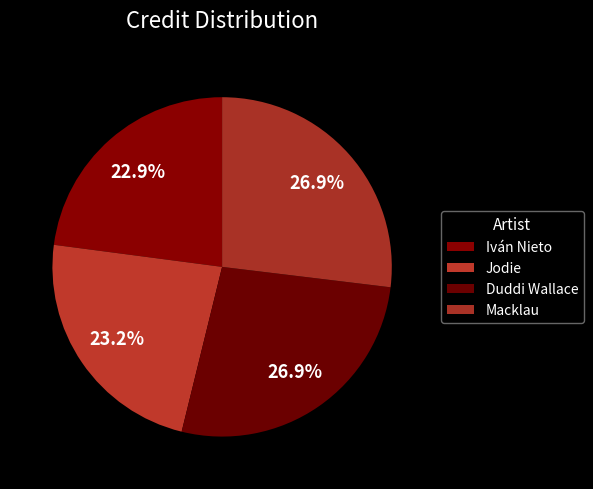

Does Macklau account for over 50% of the chart?

No